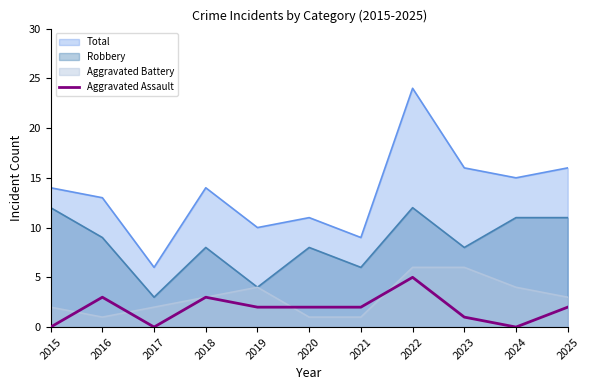

What is the spread (max minus min) of values at 2023?

15